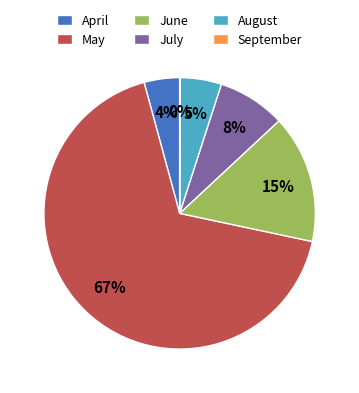

Is there a majority slice in this chart?

Yes